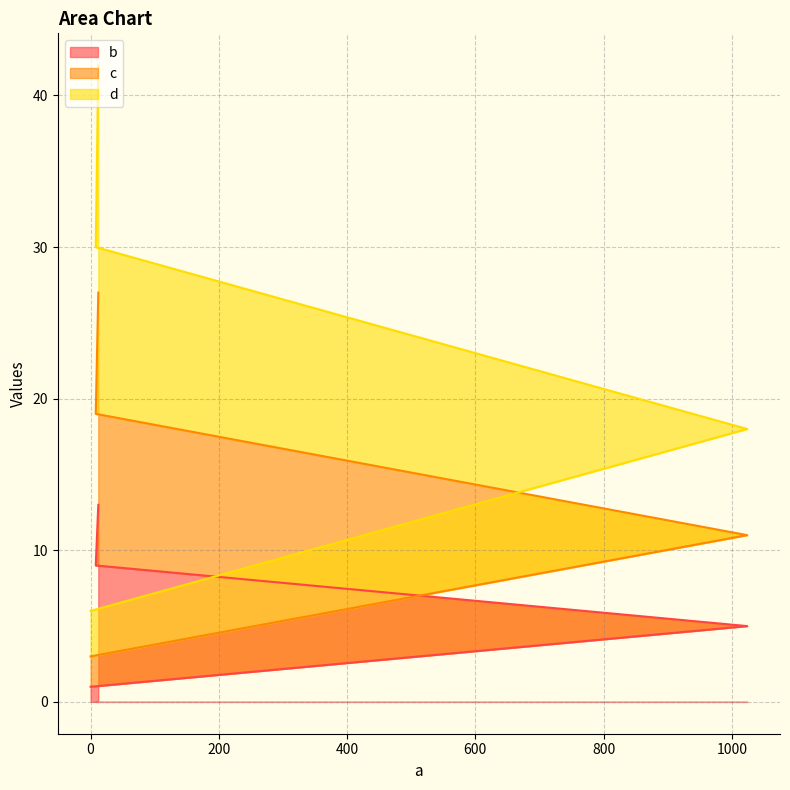

Which series has the largest total across all categories?

d